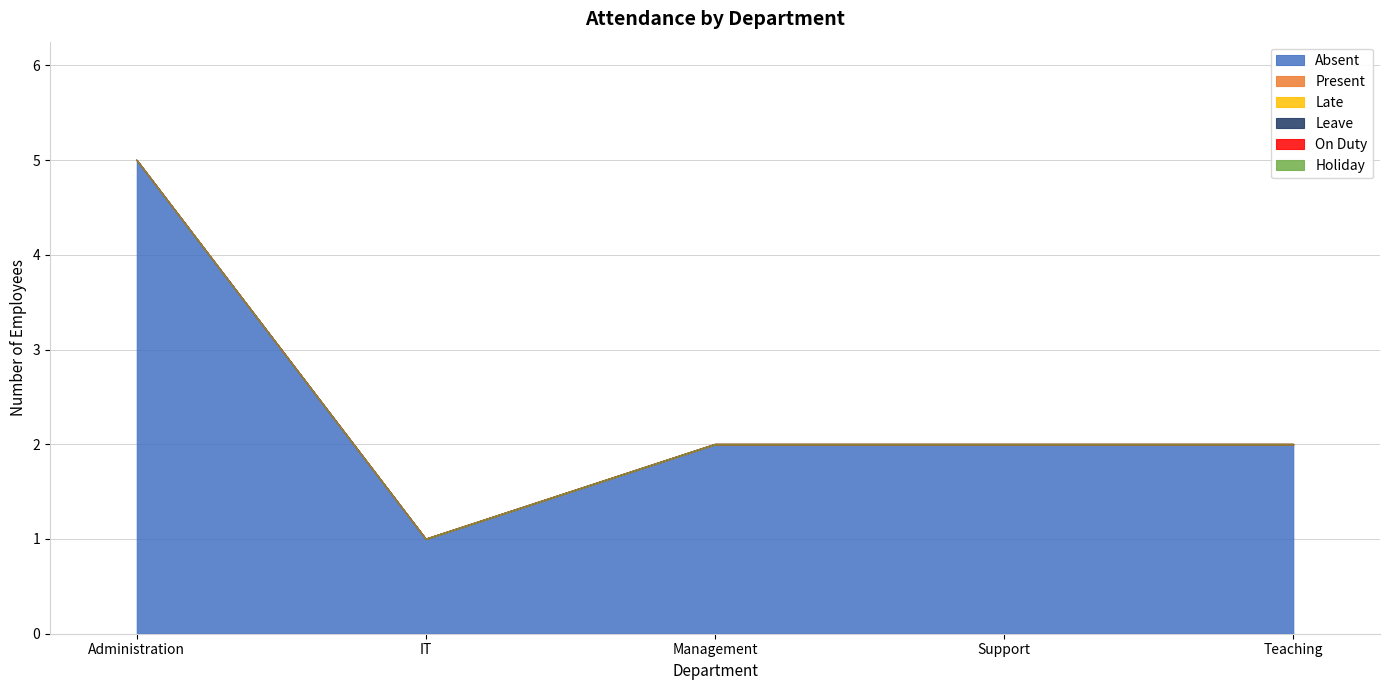

Reading left to right, what are all the values shown in this chart?

Absent: 5	1	2	2	2
Present: 0	0	0	0	0
Late: 0	0	0	0	0
Leave: 0	0	0	0	0
On Duty: 0	0	0	0	0
Holiday: 0	0	0	0	0